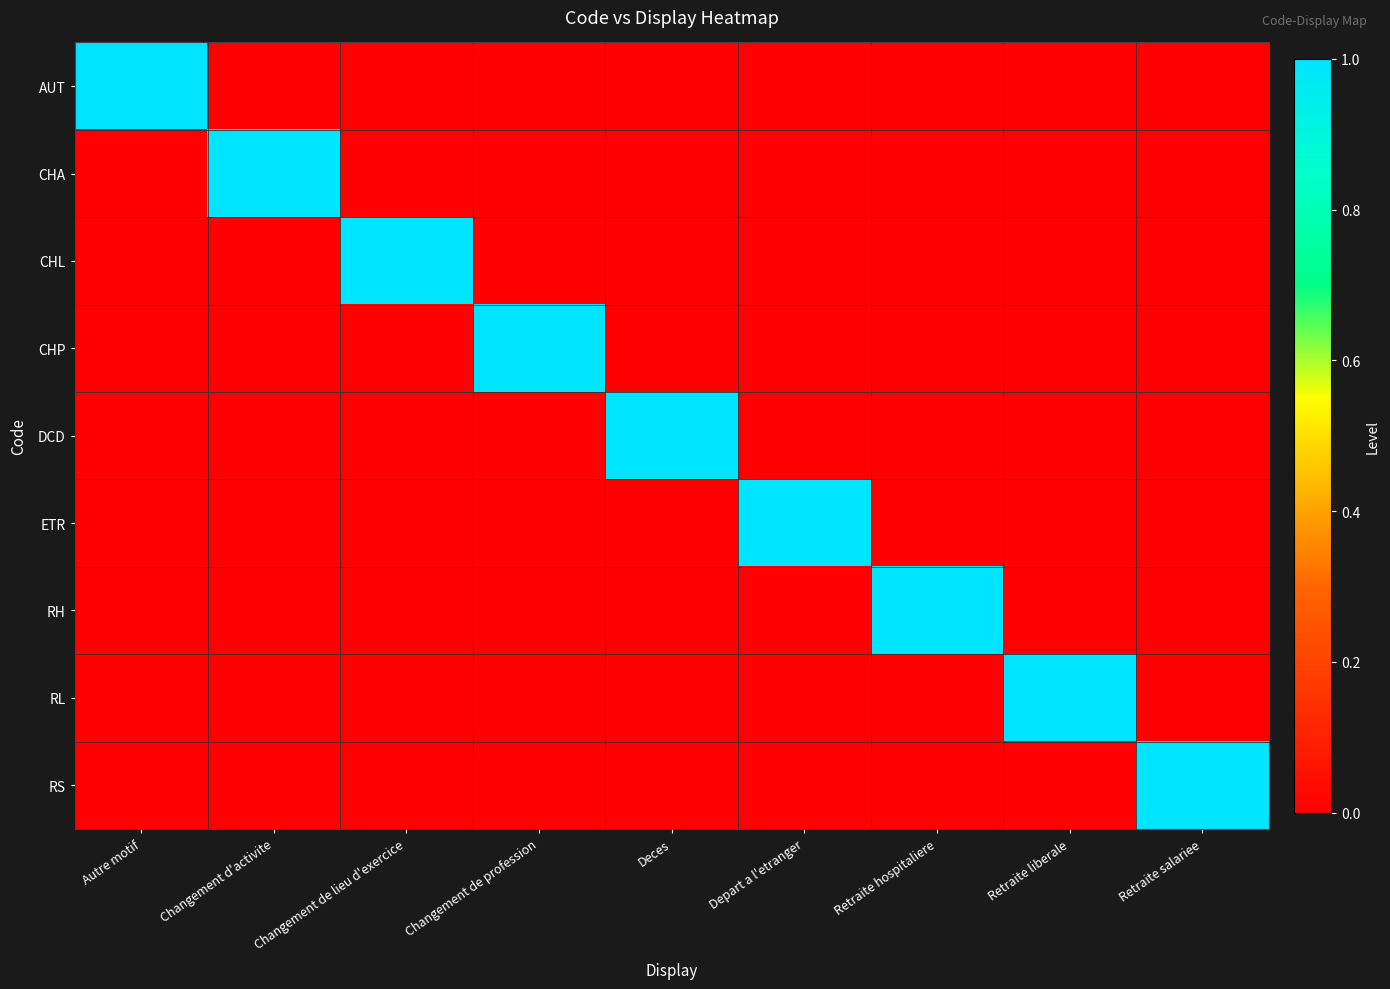

Reading left to right, extract all data points from this chart.

AUT: Autre motif=1	Changement d'activite=0	Changement de lieu d'exercice=0	Changement de profession=0	Deces=0	Depart a l'etranger=0	Retraite hospitaliere=0	Retraite liberale=0	Retraite salariee=0
CHA: Autre motif=0	Changement d'activite=1	Changement de lieu d'exercice=0	Changement de profession=0	Deces=0	Depart a l'etranger=0	Retraite hospitaliere=0	Retraite liberale=0	Retraite salariee=0
CHL: Autre motif=0	Changement d'activite=0	Changement de lieu d'exercice=1	Changement de profession=0	Deces=0	Depart a l'etranger=0	Retraite hospitaliere=0	Retraite liberale=0	Retraite salariee=0
CHP: Autre motif=0	Changement d'activite=0	Changement de lieu d'exercice=0	Changement de profession=1	Deces=0	Depart a l'etranger=0	Retraite hospitaliere=0	Retraite liberale=0	Retraite salariee=0
DCD: Autre motif=0	Changement d'activite=0	Changement de lieu d'exercice=0	Changement de profession=0	Deces=1	Depart a l'etranger=0	Retraite hospitaliere=0	Retraite liberale=0	Retraite salariee=0
ETR: Autre motif=0	Changement d'activite=0	Changement de lieu d'exercice=0	Changement de profession=0	Deces=0	Depart a l'etranger=1	Retraite hospitaliere=0	Retraite liberale=0	Retraite salariee=0
RH: Autre motif=0	Changement d'activite=0	Changement de lieu d'exercice=0	Changement de profession=0	Deces=0	Depart a l'etranger=0	Retraite hospitaliere=1	Retraite liberale=0	Retraite salariee=0
RL: Autre motif=0	Changement d'activite=0	Changement de lieu d'exercice=0	Changement de profession=0	Deces=0	Depart a l'etranger=0	Retraite hospitaliere=0	Retraite liberale=1	Retraite salariee=0
RS: Autre motif=0	Changement d'activite=0	Changement de lieu d'exercice=0	Changement de profession=0	Deces=0	Depart a l'etranger=0	Retraite hospitaliere=0	Retraite liberale=0	Retraite salariee=1